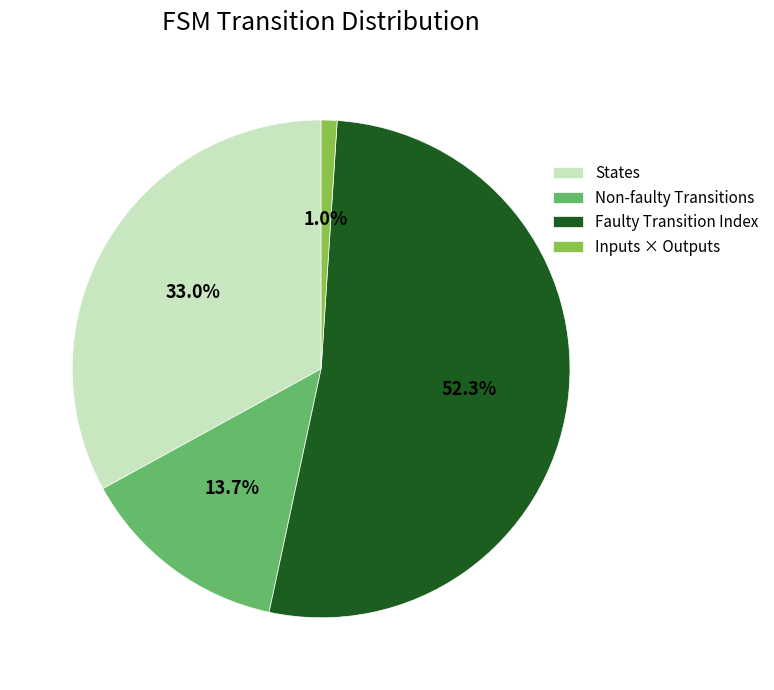

To the nearest percent, what is the difference between the largest and smallest slice percentages?

51%